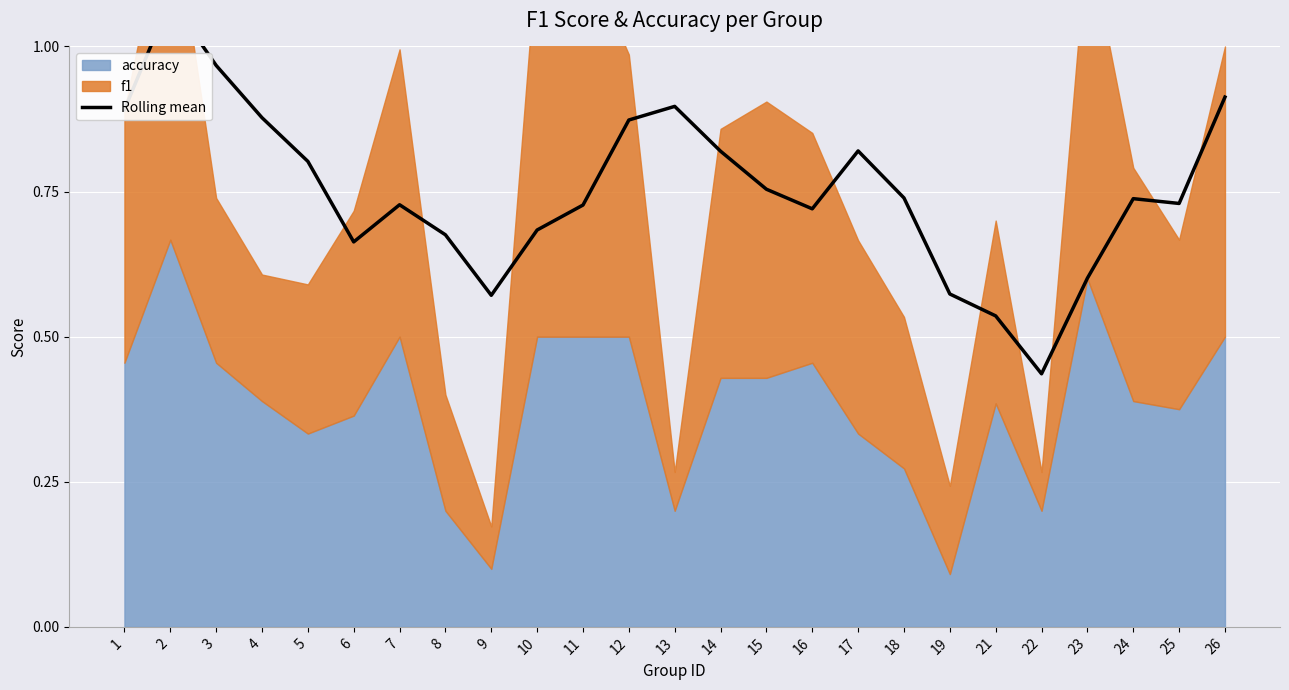

Where is the data nearest to the value 0?

22